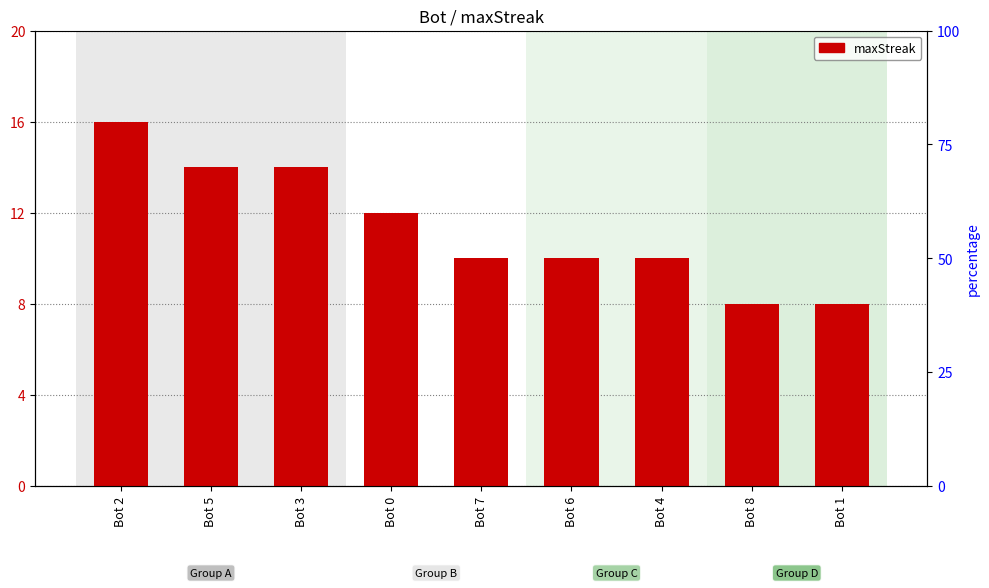

Which has a higher value, Bot 5 or Bot 4?

Bot 5